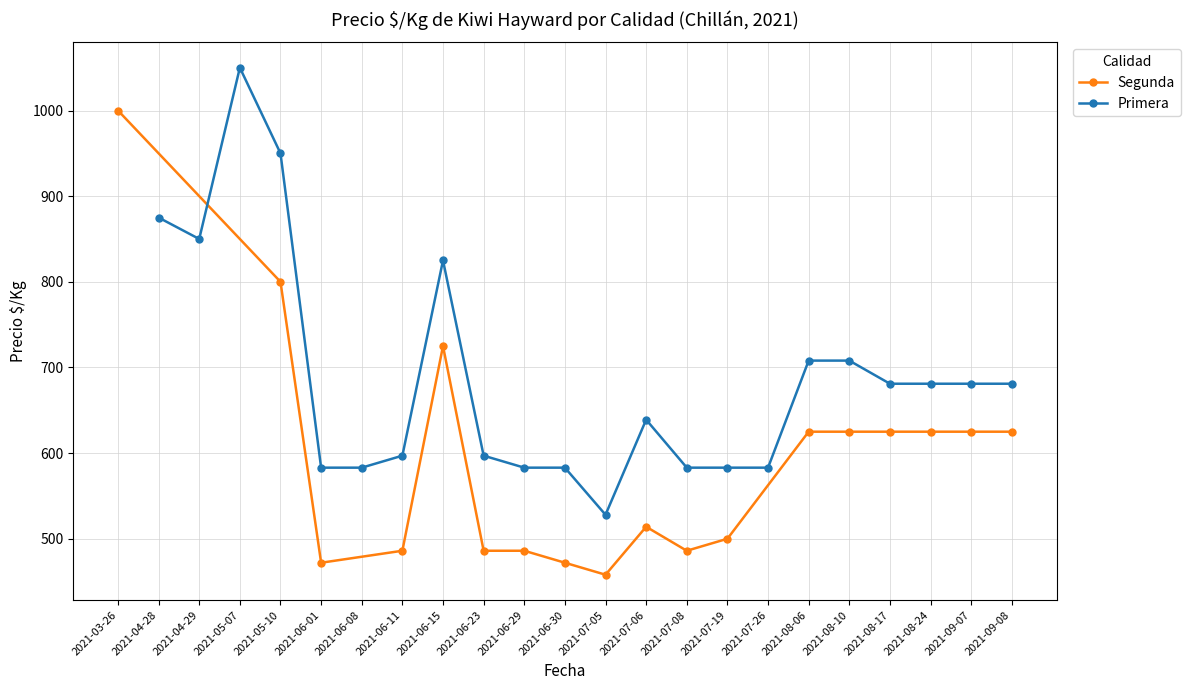

True or false: Segunda has more than 0 interior local peaks.

True